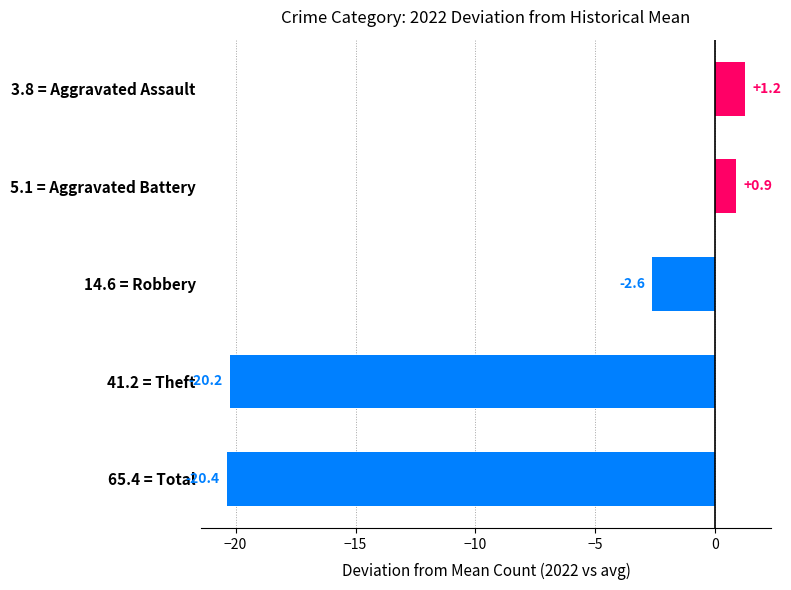

List the labels in order of value, largest first.

3.8 = Aggravated Assault, 5.1 = Aggravated Battery, 14.6 = Robbery, 41.2 = Theft, 65.4 = Total